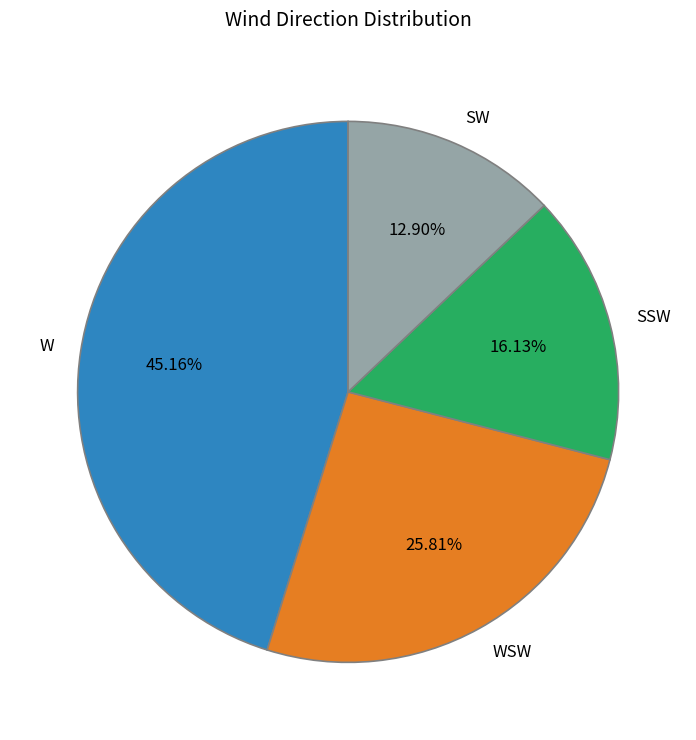

How many slices are in this pie chart?

4